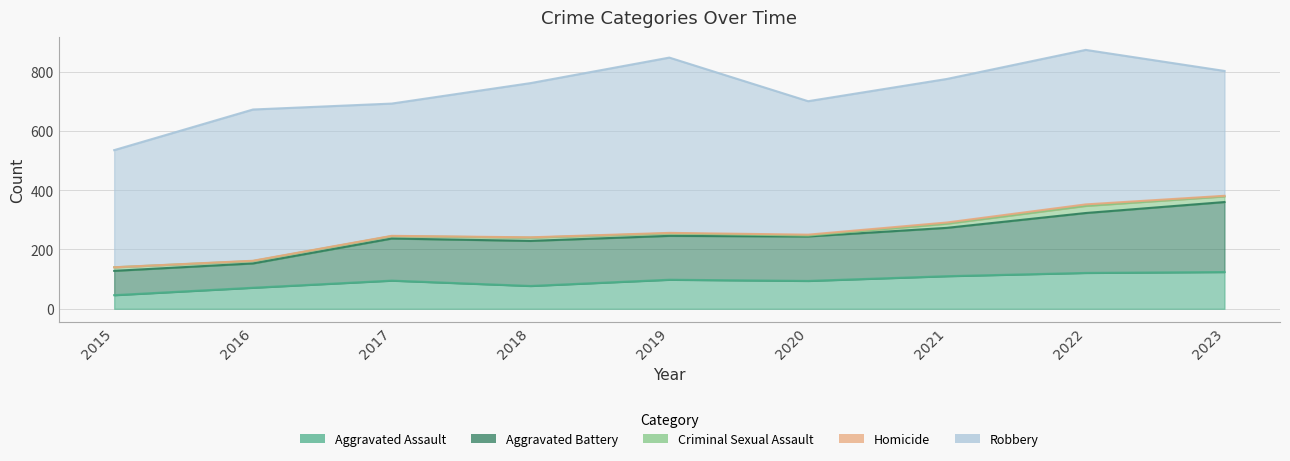

The value of Aggravated Battery at 2023 is 236. True or false?

True